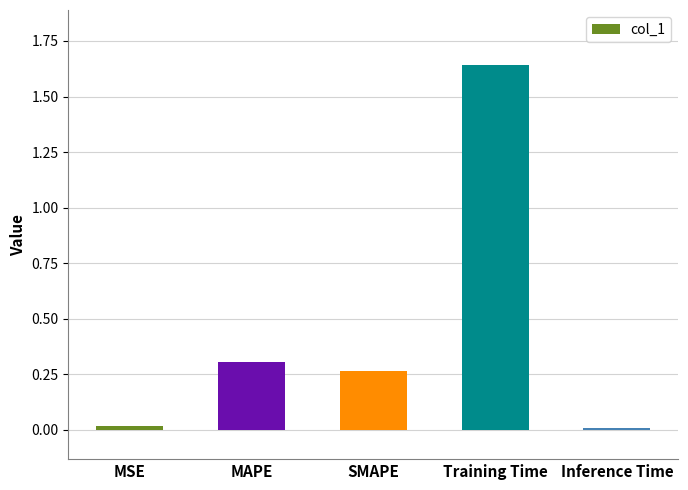

What is the difference between the values at MAPE and Training Time?

1.3